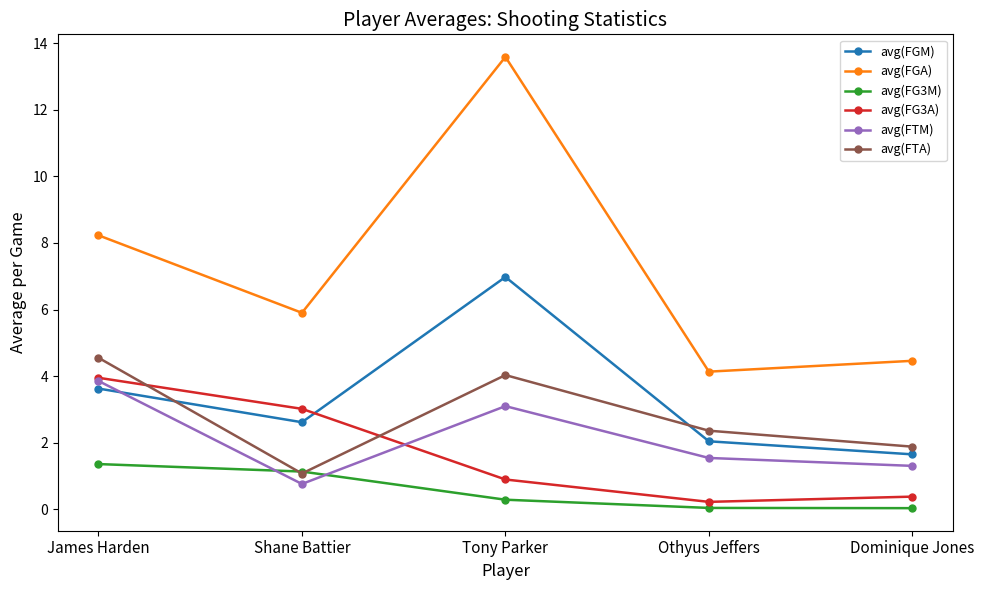

True or false: avg(FTM) and avg(FGA) cross at least once.

False